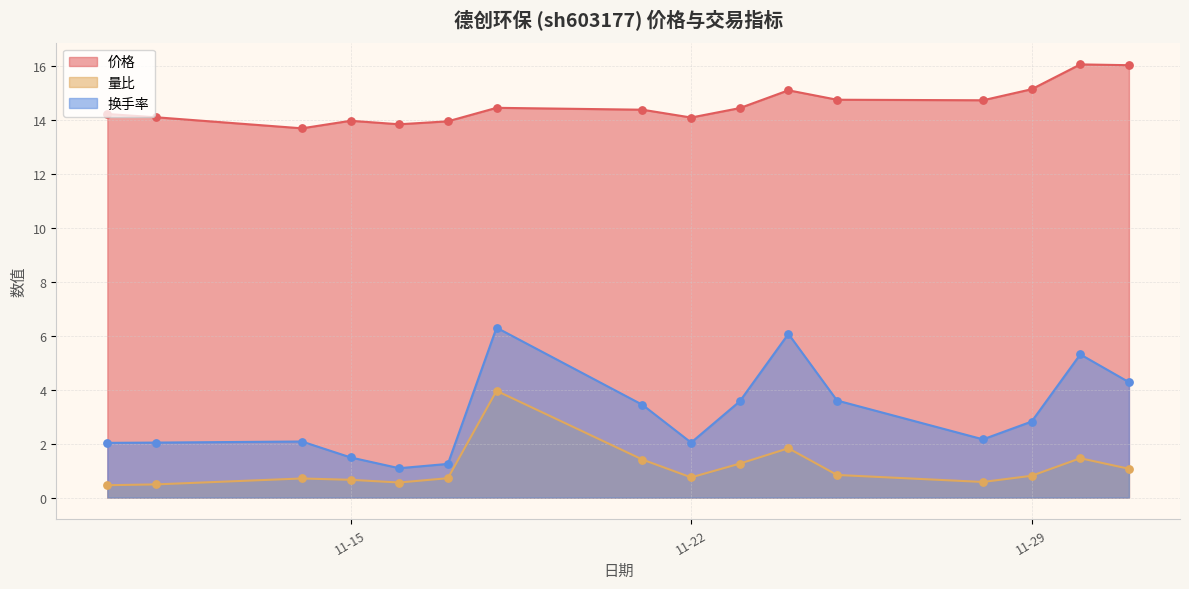

What is the total value across all series at 2022-11-18?

24.7